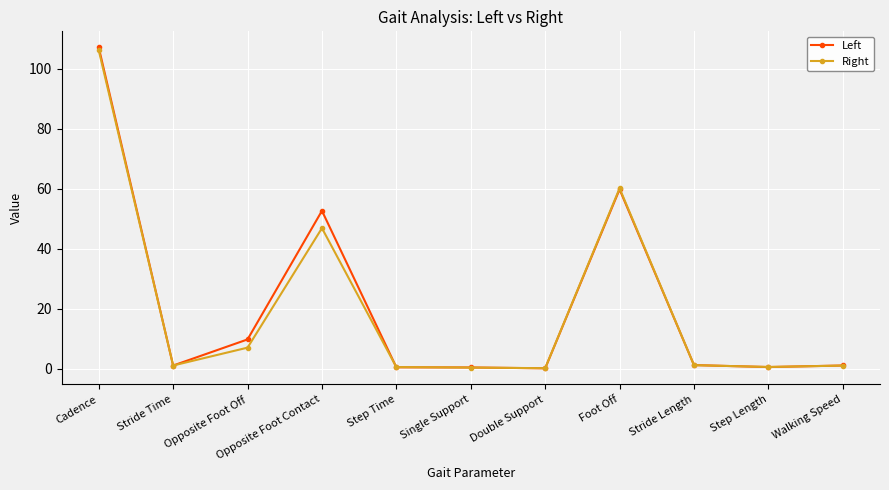

What is the maximum value shown in the chart?

107.1